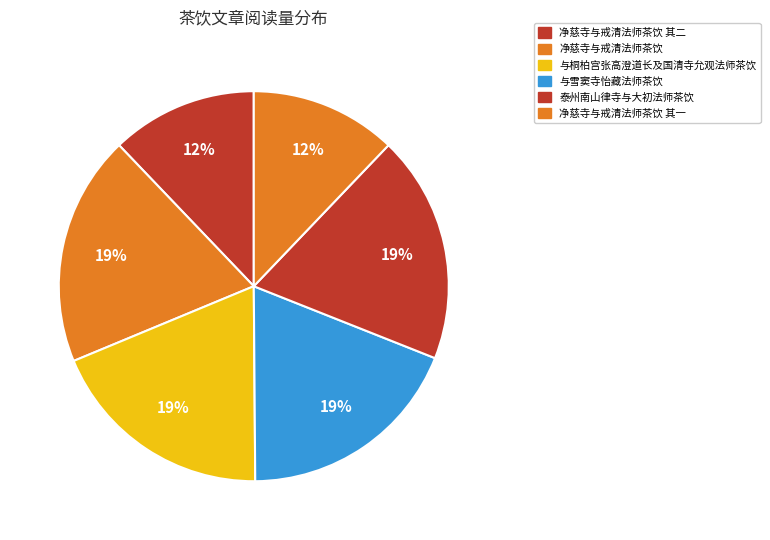

What is the ratio of the value at 净慈寺与戒清法师茶饮 其二 to the value at 泰州南山律寺与大初法师茶饮?

0.6